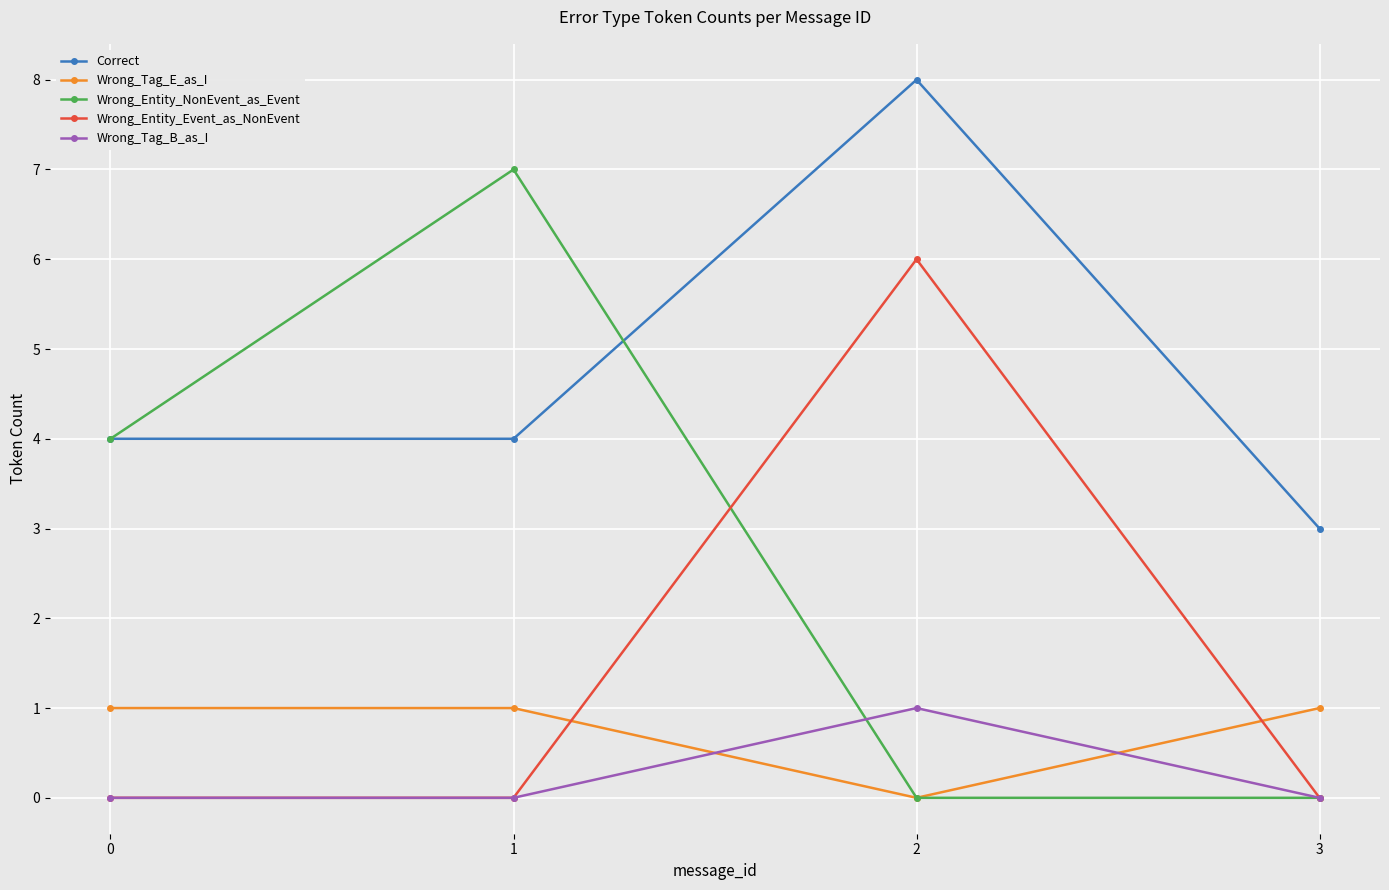

The value of Wrong_Tag_E_as_I at 2 is 0. True or false?

True